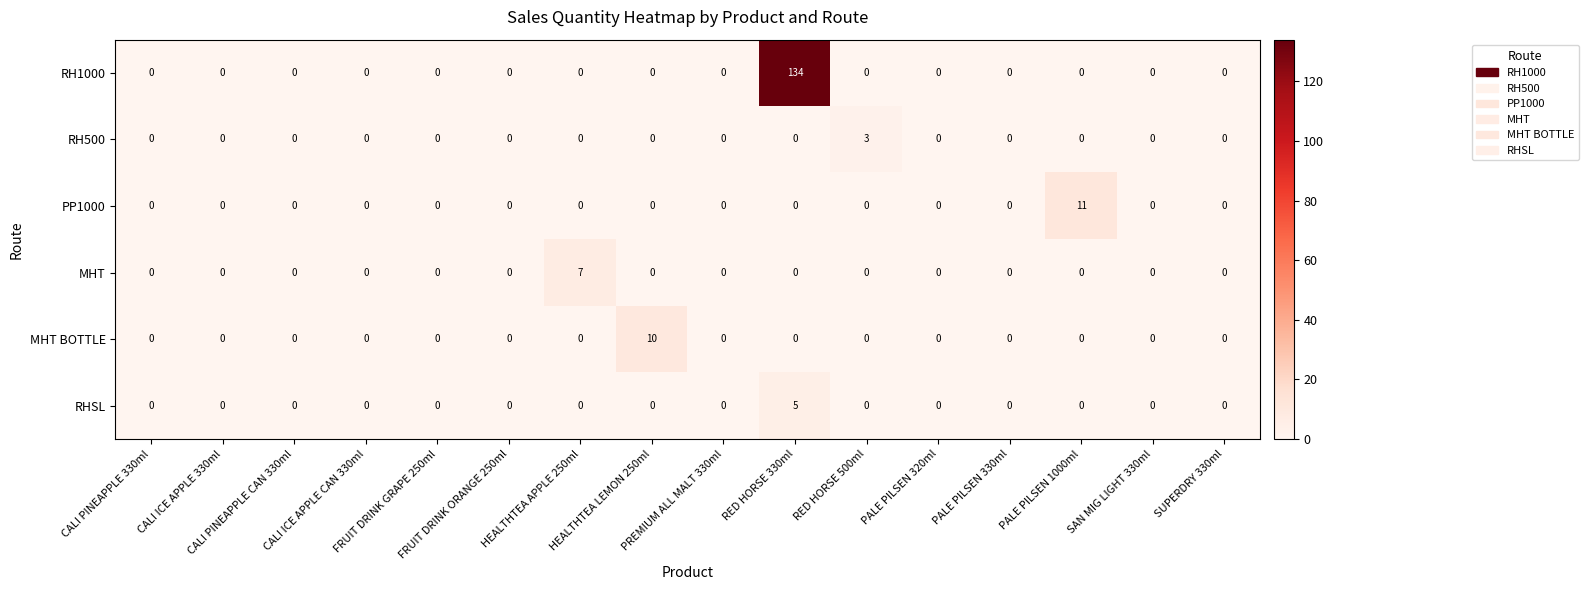

How many RH500 values are between 0 and 1?

15